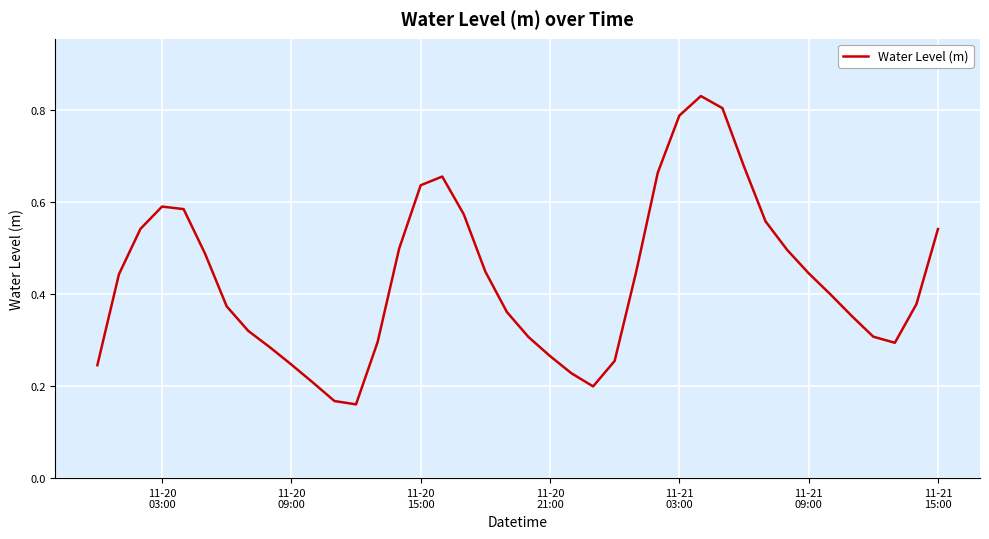

What is the value of the 15th point from the left?

0.5